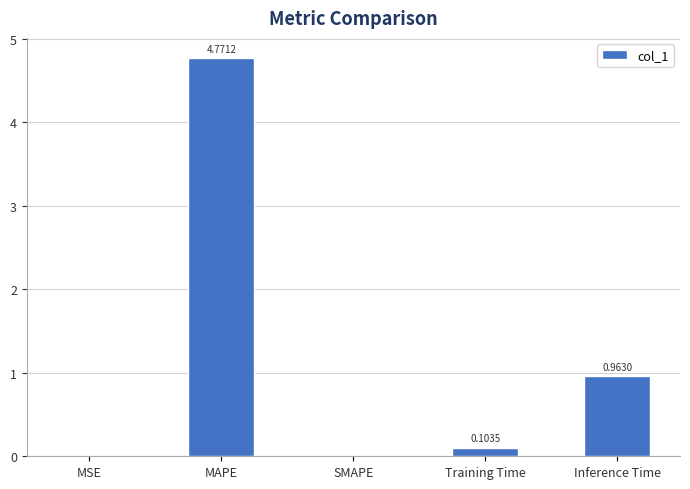

The value at MSE is 0.0. True or false?

True